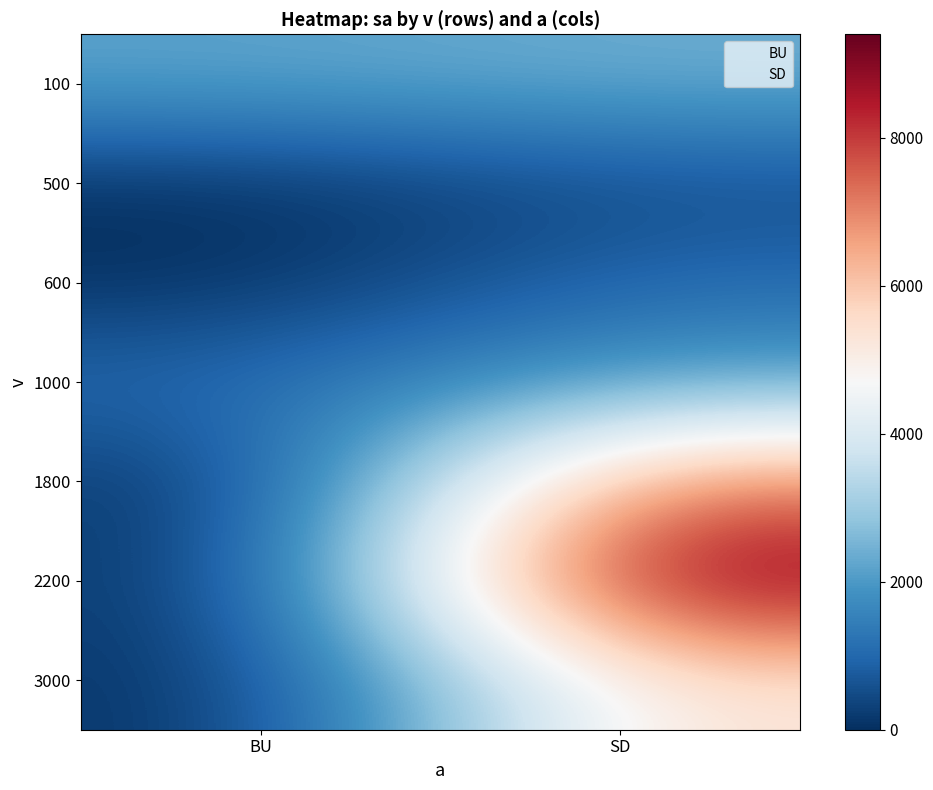

Reading left to right, what are all the values shown in this chart?

100: 2200	2400
500: 0	500
600: 0	1100
1000: 1100	2100
1800: 0	7200
2200: 0	9400
3000: 0	5400